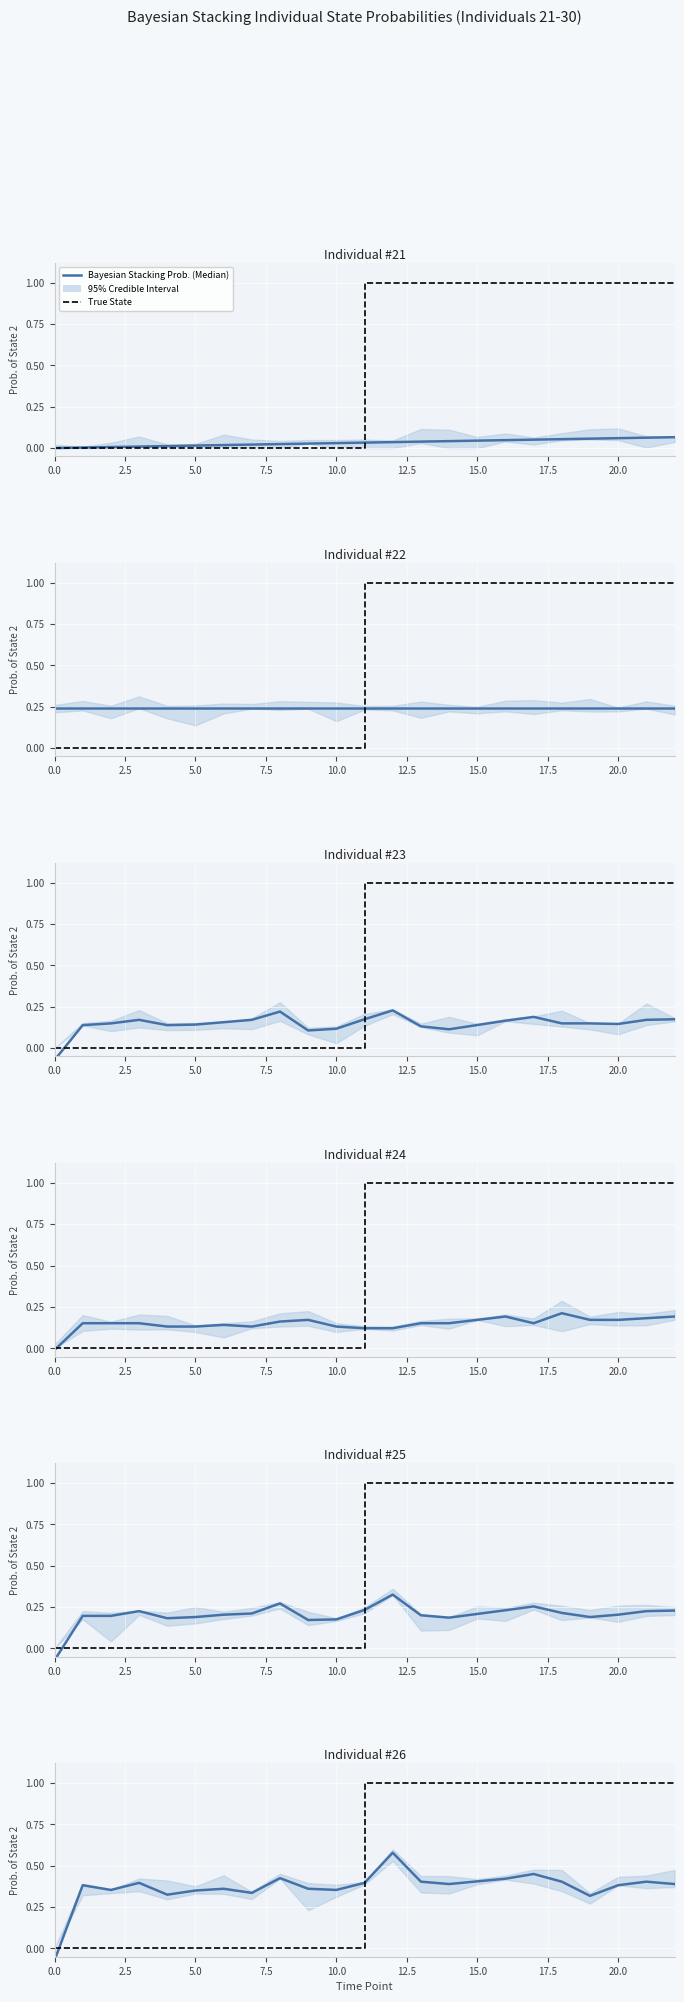

List the series in order of their overall mean, highest first.

True State, Bayesian Stacking Prob. (Median)